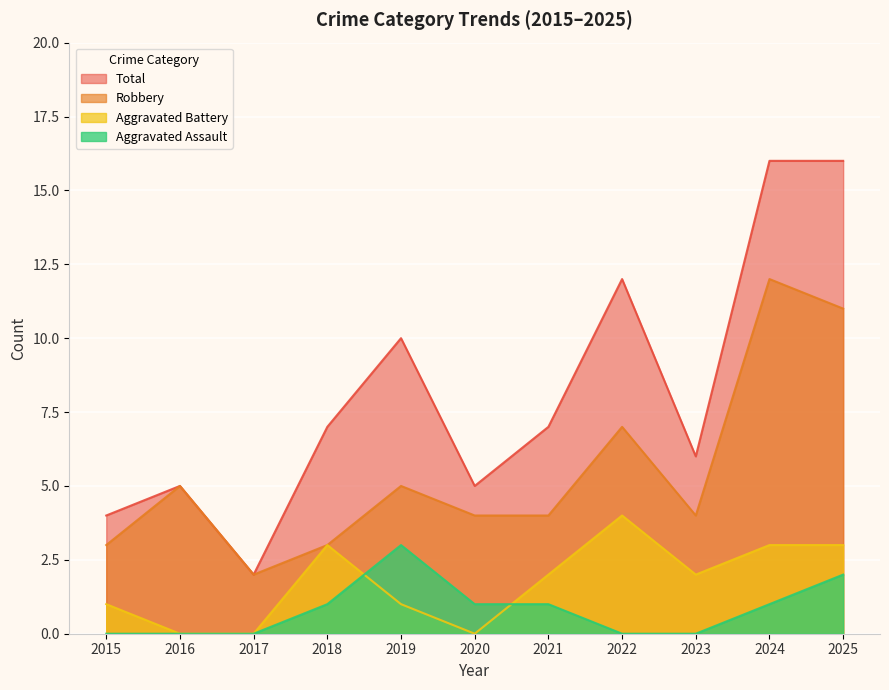

Where do Aggravated Battery and Aggravated Assault first cross each other?

2018 and 2019